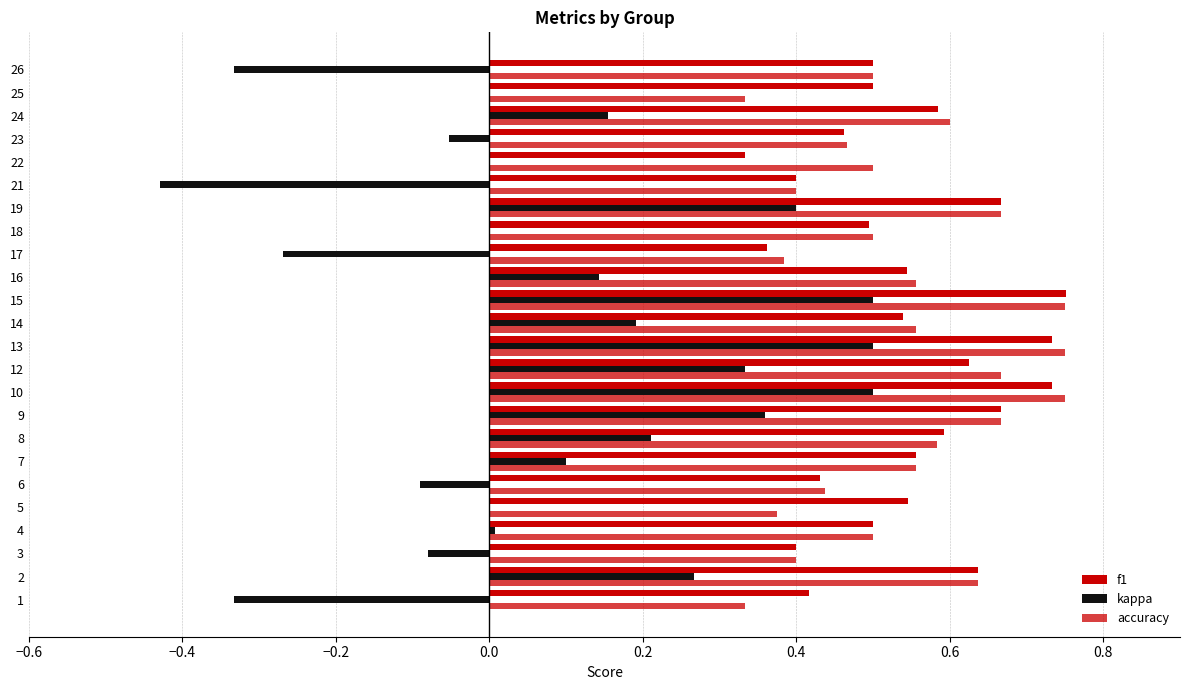

What is the sum of all kappa values?

2.1